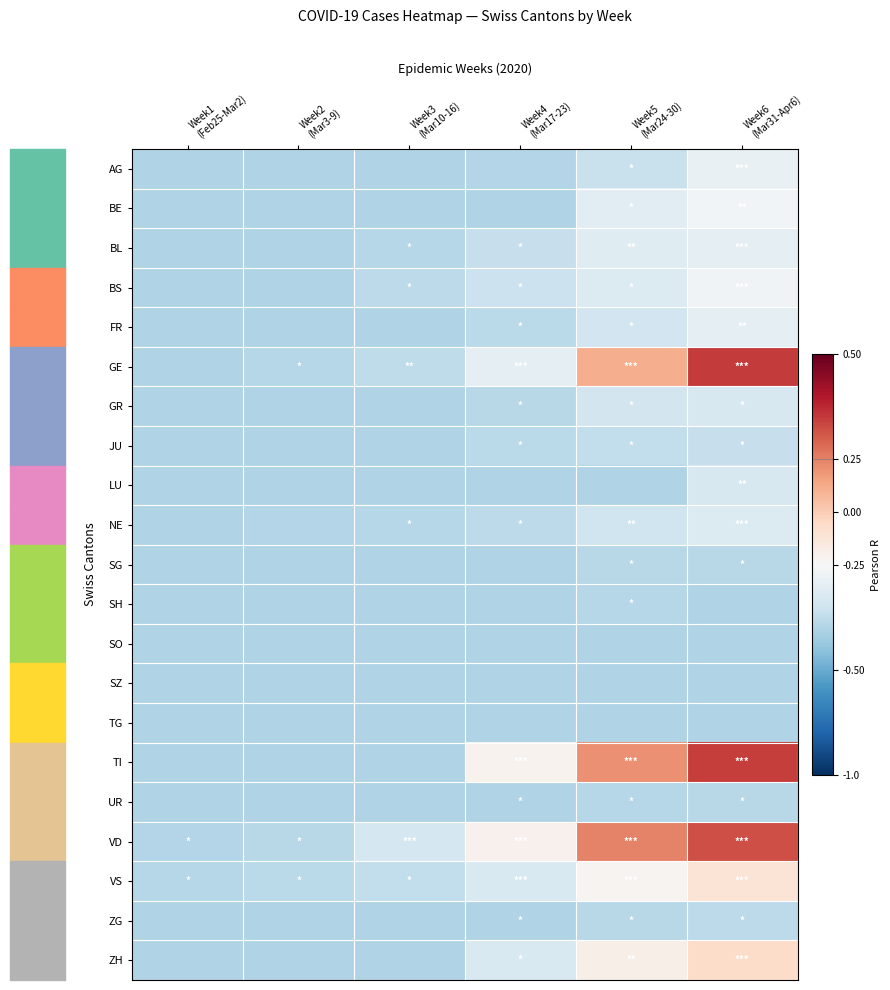

Reading left to right, transcribe all the data shown in this chart.

AG: Week1
(Feb25-Mar2)=-0.3	Week2
(Mar3-9)=-0.3	Week3
(Mar10-16)=-0.3	Week4
(Mar17-23)=-0.3	Week5
(Mar24-30)=-0.2	Week6
(Mar31-Apr6)=-0.1
BE: Week1
(Feb25-Mar2)=-0.3	Week2
(Mar3-9)=-0.3	Week3
(Mar10-16)=-0.3	Week4
(Mar17-23)=-0.3	Week5
(Mar24-30)=-0.1	Week6
(Mar31-Apr6)=-0.0
BL: Week1
(Feb25-Mar2)=-0.3	Week2
(Mar3-9)=-0.3	Week3
(Mar10-16)=-0.3	Week4
(Mar17-23)=-0.2	Week5
(Mar24-30)=-0.1	Week6
(Mar31-Apr6)=-0.1
BS: Week1
(Feb25-Mar2)=-0.3	Week2
(Mar3-9)=-0.3	Week3
(Mar10-16)=-0.3	Week4
(Mar17-23)=-0.2	Week5
(Mar24-30)=-0.1	Week6
(Mar31-Apr6)=-0.0
FR: Week1
(Feb25-Mar2)=-0.3	Week2
(Mar3-9)=-0.3	Week3
(Mar10-16)=-0.3	Week4
(Mar17-23)=-0.3	Week5
(Mar24-30)=-0.2	Week6
(Mar31-Apr6)=-0.1
GE: Week1
(Feb25-Mar2)=-0.3	Week2
(Mar3-9)=-0.3	Week3
(Mar10-16)=-0.3	Week4
(Mar17-23)=-0.1	Week5
(Mar24-30)=0.4	Week6
(Mar31-Apr6)=0.7
GR: Week1
(Feb25-Mar2)=-0.3	Week2
(Mar3-9)=-0.3	Week3
(Mar10-16)=-0.3	Week4
(Mar17-23)=-0.3	Week5
(Mar24-30)=-0.2	Week6
(Mar31-Apr6)=-0.2
JU: Week1
(Feb25-Mar2)=-0.3	Week2
(Mar3-9)=-0.3	Week3
(Mar10-16)=-0.3	Week4
(Mar17-23)=-0.3	Week5
(Mar24-30)=-0.2	Week6
(Mar31-Apr6)=-0.2
LU: Week1
(Feb25-Mar2)=-0.3	Week2
(Mar3-9)=-0.3	Week3
(Mar10-16)=-0.3	Week4
(Mar17-23)=-0.3	Week5
(Mar24-30)=-0.3	Week6
(Mar31-Apr6)=-0.2
NE: Week1
(Feb25-Mar2)=-0.3	Week2
(Mar3-9)=-0.3	Week3
(Mar10-16)=-0.3	Week4
(Mar17-23)=-0.3	Week5
(Mar24-30)=-0.2	Week6
(Mar31-Apr6)=-0.1
SG: Week1
(Feb25-Mar2)=-0.3	Week2
(Mar3-9)=-0.3	Week3
(Mar10-16)=-0.3	Week4
(Mar17-23)=-0.3	Week5
(Mar24-30)=-0.3	Week6
(Mar31-Apr6)=-0.3
SH: Week1
(Feb25-Mar2)=-0.3	Week2
(Mar3-9)=-0.3	Week3
(Mar10-16)=-0.3	Week4
(Mar17-23)=-0.3	Week5
(Mar24-30)=-0.3	Week6
(Mar31-Apr6)=-0.3
SO: Week1
(Feb25-Mar2)=-0.3	Week2
(Mar3-9)=-0.3	Week3
(Mar10-16)=-0.3	Week4
(Mar17-23)=-0.3	Week5
(Mar24-30)=-0.3	Week6
(Mar31-Apr6)=-0.3
SZ: Week1
(Feb25-Mar2)=-0.3	Week2
(Mar3-9)=-0.3	Week3
(Mar10-16)=-0.3	Week4
(Mar17-23)=-0.3	Week5
(Mar24-30)=-0.3	Week6
(Mar31-Apr6)=-0.3
TG: Week1
(Feb25-Mar2)=-0.3	Week2
(Mar3-9)=-0.3	Week3
(Mar10-16)=-0.3	Week4
(Mar17-23)=-0.3	Week5
(Mar24-30)=-0.3	Week6
(Mar31-Apr6)=-0.3
TI: Week1
(Feb25-Mar2)=-0.3	Week2
(Mar3-9)=-0.3	Week3
(Mar10-16)=-0.3	Week4
(Mar17-23)=0.0	Week5
(Mar24-30)=0.5	Week6
(Mar31-Apr6)=0.7
UR: Week1
(Feb25-Mar2)=-0.3	Week2
(Mar3-9)=-0.3	Week3
(Mar10-16)=-0.3	Week4
(Mar17-23)=-0.3	Week5
(Mar24-30)=-0.3	Week6
(Mar31-Apr6)=-0.3
VD: Week1
(Feb25-Mar2)=-0.3	Week2
(Mar3-9)=-0.3	Week3
(Mar10-16)=-0.2	Week4
(Mar17-23)=0.0	Week5
(Mar24-30)=0.5	Week6
(Mar31-Apr6)=0.6
VS: Week1
(Feb25-Mar2)=-0.3	Week2
(Mar3-9)=-0.3	Week3
(Mar10-16)=-0.2	Week4
(Mar17-23)=-0.1	Week5
(Mar24-30)=0.0	Week6
(Mar31-Apr6)=0.1
ZG: Week1
(Feb25-Mar2)=-0.3	Week2
(Mar3-9)=-0.3	Week3
(Mar10-16)=-0.3	Week4
(Mar17-23)=-0.3	Week5
(Mar24-30)=-0.3	Week6
(Mar31-Apr6)=-0.3
ZH: Week1
(Feb25-Mar2)=-0.3	Week2
(Mar3-9)=-0.3	Week3
(Mar10-16)=-0.3	Week4
(Mar17-23)=-0.2	Week5
(Mar24-30)=0.1	Week6
(Mar31-Apr6)=0.2